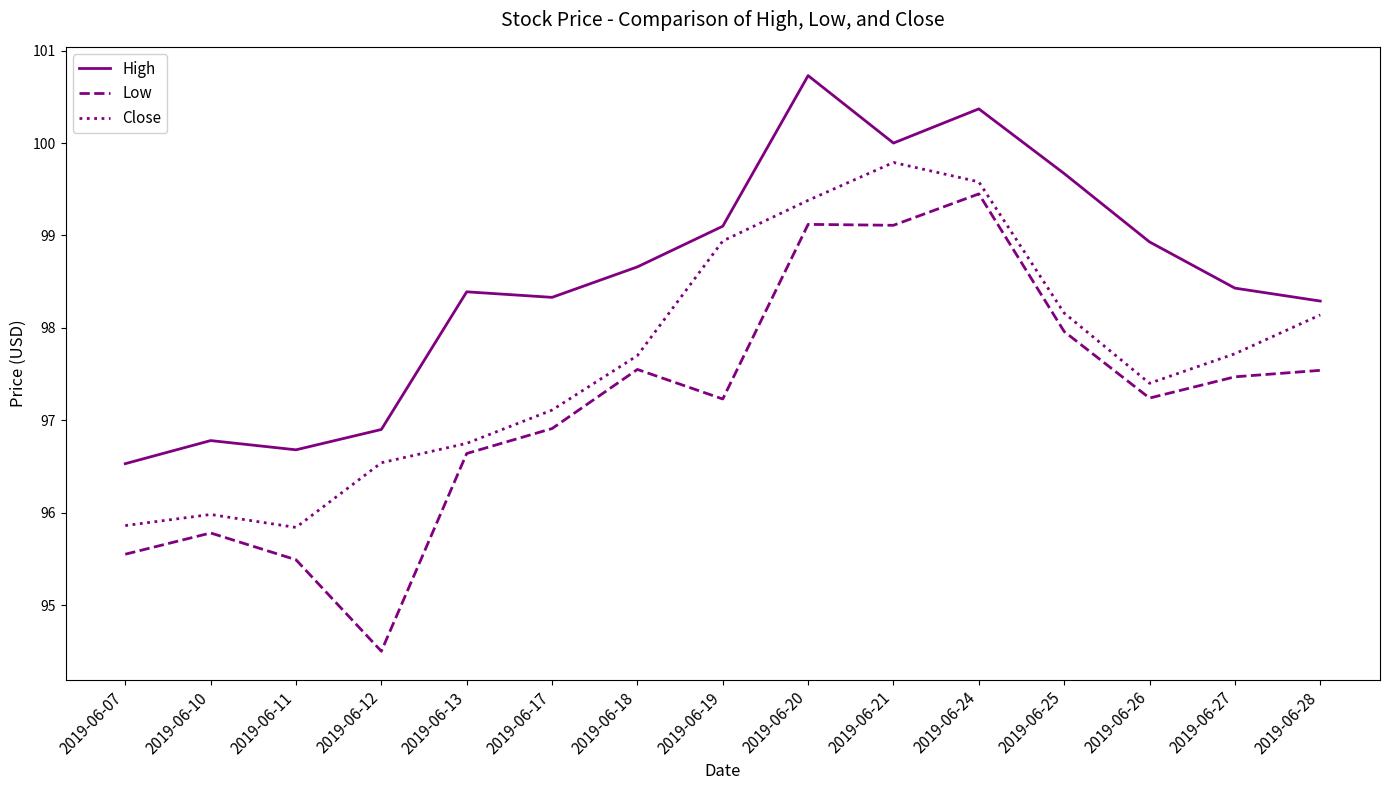

At how many categories does at least one series exceed 99?

5